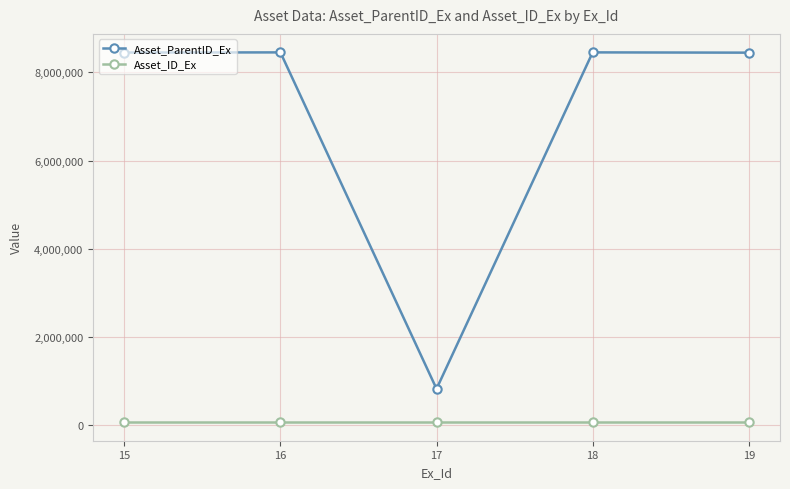

What is the value of the Asset_ParentID_Ex point at the 1st from the left?

8449648